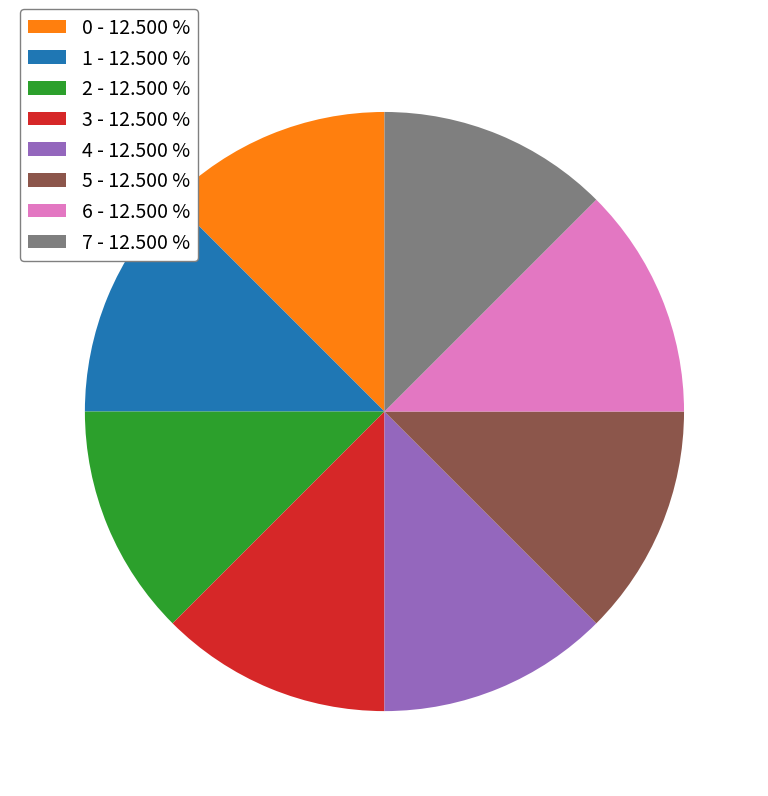

Approximately how many times larger is the value at 0 - 12.500 % compared to 7 - 12.500 %?

1.0